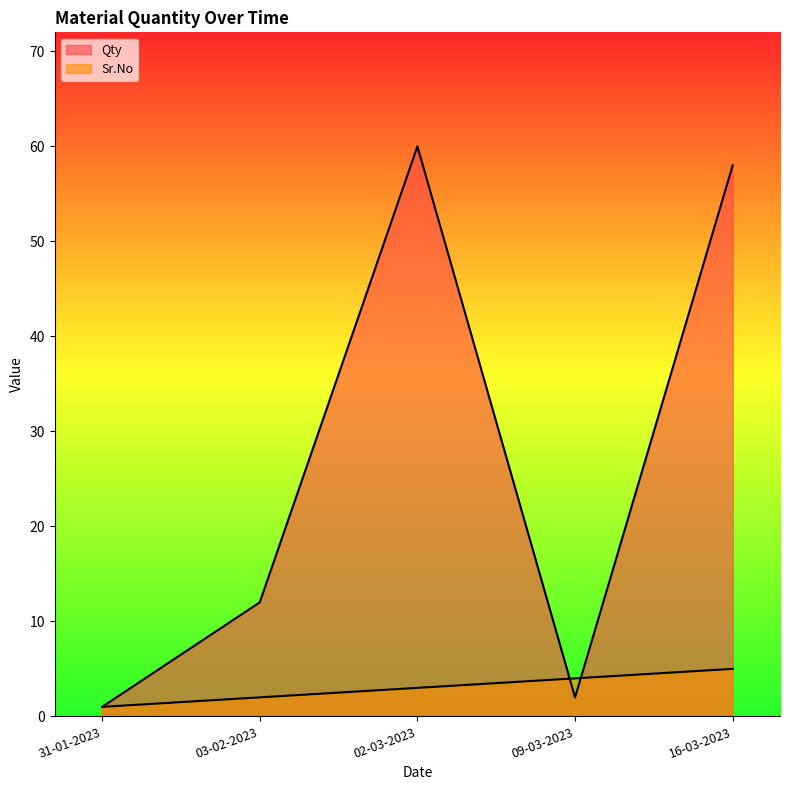

What is the value of the Qty point at the 5th from the left?

58